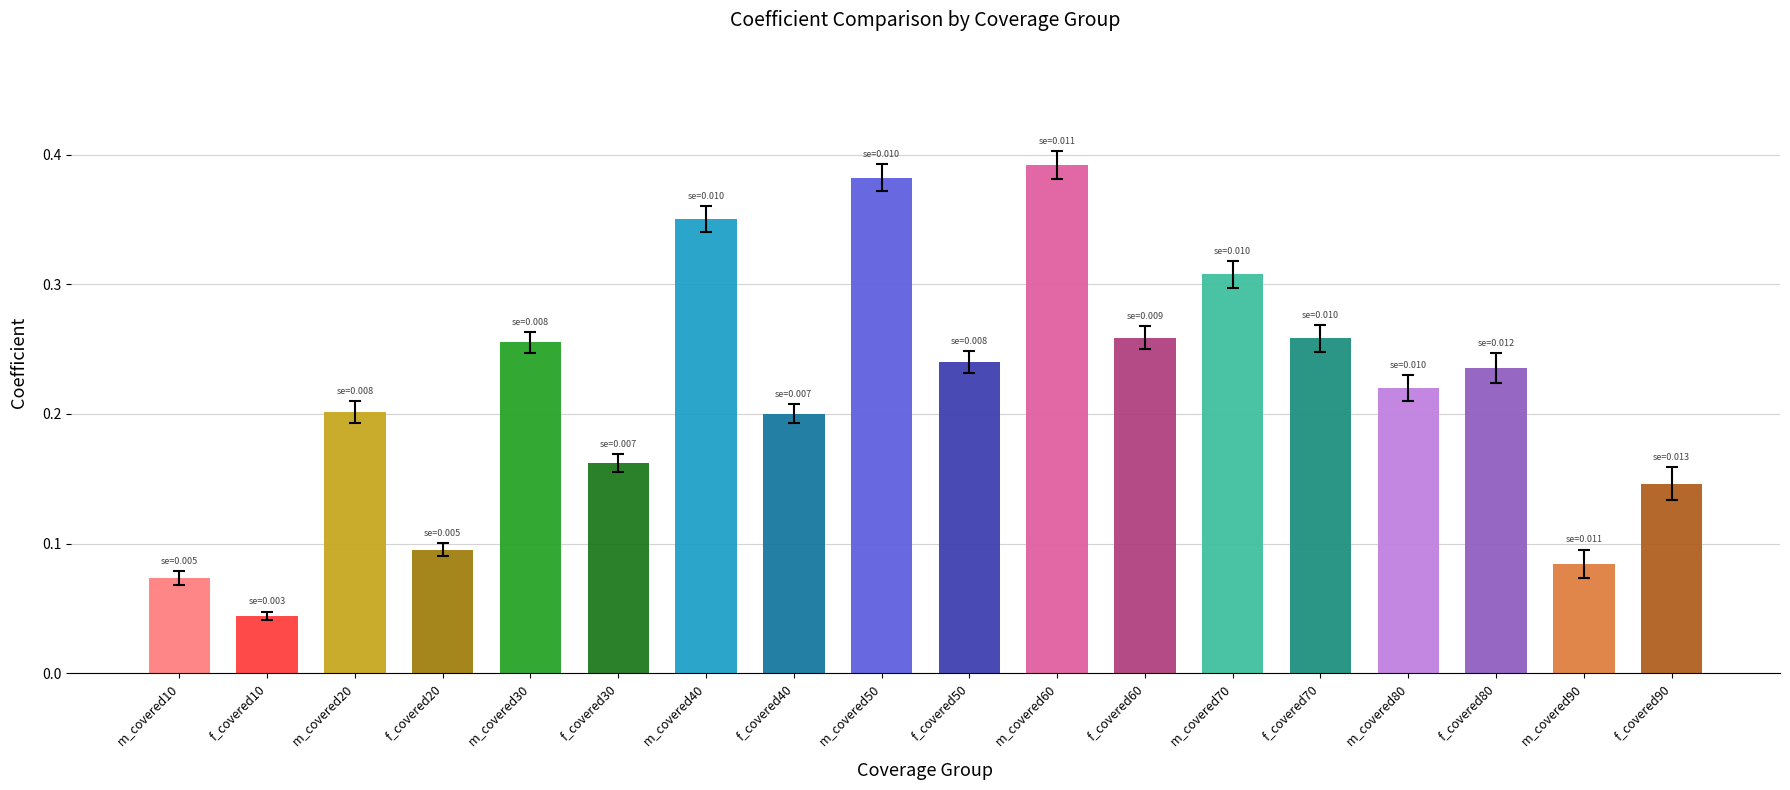

Reading left to right, extract all data points from this chart.

coef: coef=0.1	bse=0.0	2=0.2	3=0.1	4=0.3	5=0.2	6=0.4	7=0.2	8=0.4	9=0.2	10=0.4	11=0.3	12=0.3	13=0.3	14=0.2	15=0.2	16=0.1	17=0.1
bse: coef=0.0	bse=0.0	2=0.0	3=0.0	4=0.0	5=0.0	6=0.0	7=0.0	8=0.0	9=0.0	10=0.0	11=0.0	12=0.0	13=0.0	14=0.0	15=0.0	16=0.0	17=0.0